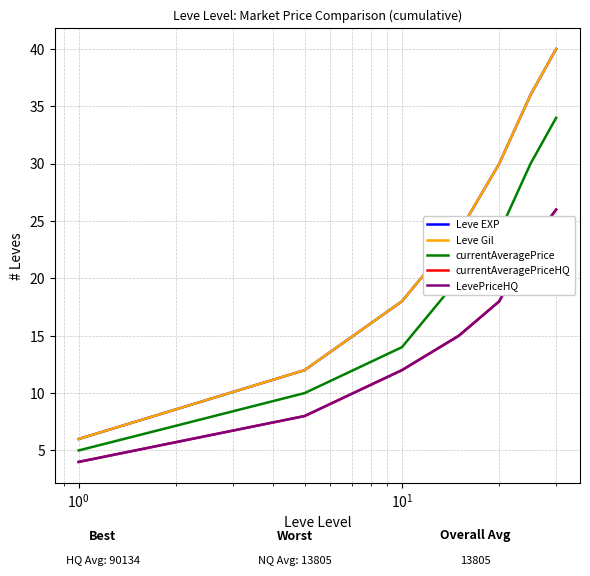

Reading left to right, transcribe all the data shown in this chart.

Leve EXP: 6	12	18	24	30	36	40
Leve Gil: 6	12	18	24	30	36	40
currentAveragePrice: 5	10	14	20	24	30	34
currentAveragePriceHQ: 4	8	12	15	18	23	26
LevePriceHQ: 4	8	12	15	18	23	26